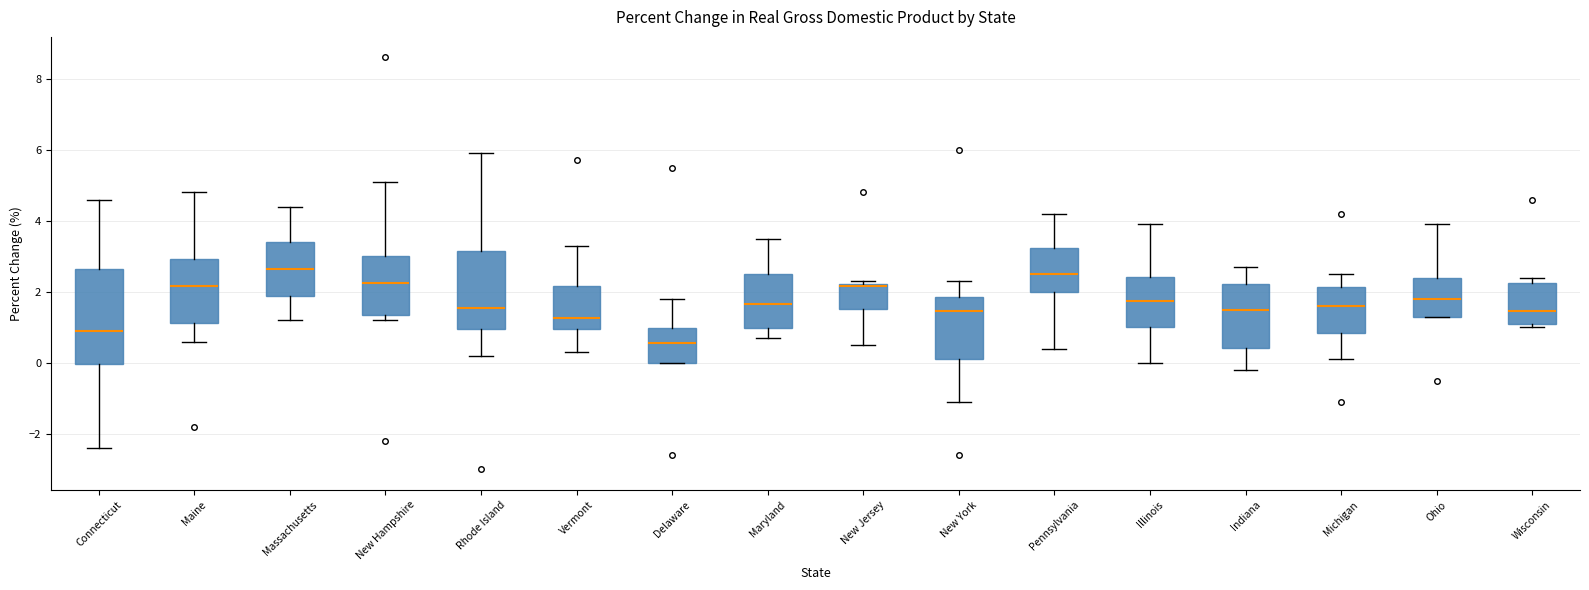

Reading left to right, transcribe this box plot: for each box, give where its median line is, the range the box spans, and where its two whiskers end, as read against the y-axis. The values are not printed on the chart, so give them approximately, as read against the axis.

Connecticut: median 1.0, box 0.0 to 2.6, whiskers -2.4 to 4.6
Maine: median 2.2, box 1.2 to 3.0, whiskers 0.6 to 4.8
Massachusetts: median 2.6, box 1.8 to 3.4, whiskers 1.2 to 4.4
New Hampshire: median 2.2, box 1.4 to 3.0, whiskers 1.2 to 5.2
Rhode Island: median 1.6, box 1.0 to 3.2, whiskers 0.2 to 6.0
Vermont: median 1.2, box 1.0 to 2.2, whiskers 0.4 to 3.4
Delaware: median 0.6, box 0.0 to 1.0, whiskers 0.0 to 1.8
Maryland: median 1.6, box 1.0 to 2.6, whiskers 0.8 to 3.6
New Jersey: median 2.2 (just below the box's upper edge), box 1.6 to 2.2, whiskers 0.6 to 2.4
New York: median 1.4, box 0.2 to 1.8, whiskers -1.0 to 2.4
Pennsylvania: median 2.6, box 2.0 to 3.2, whiskers 0.4 to 4.2
Illinois: median 1.8, box 1.0 to 2.4, whiskers 0.0 to 4.0
Indiana: median 1.6, box 0.4 to 2.2, whiskers -0.2 to 2.8
Michigan: median 1.6, box 0.8 to 2.2, whiskers 0.2 to 2.6
Ohio: median 1.8, box 1.4 to 2.4, whiskers 1.4 to 4.0
Wisconsin: median 1.4, box 1.2 to 2.2, whiskers 1.0 to 2.4